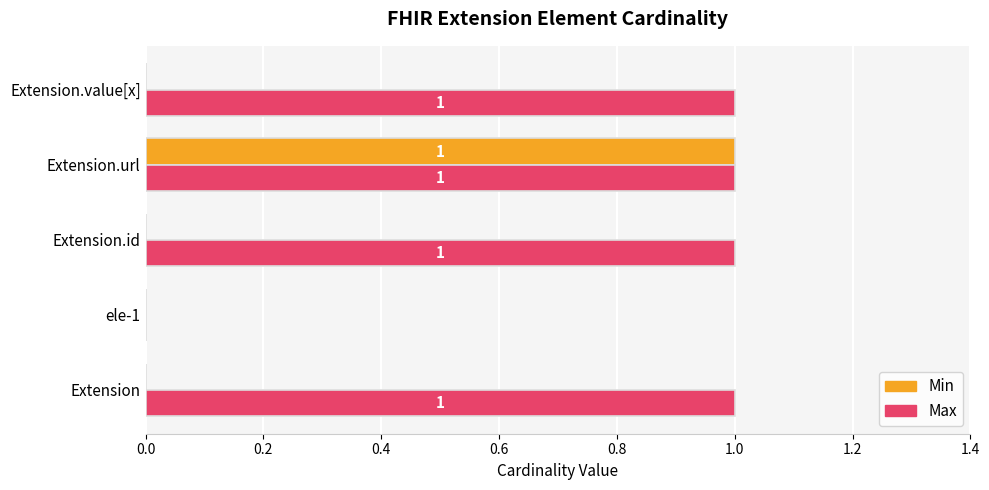

At which label does Min reach its peak?

Extension.url